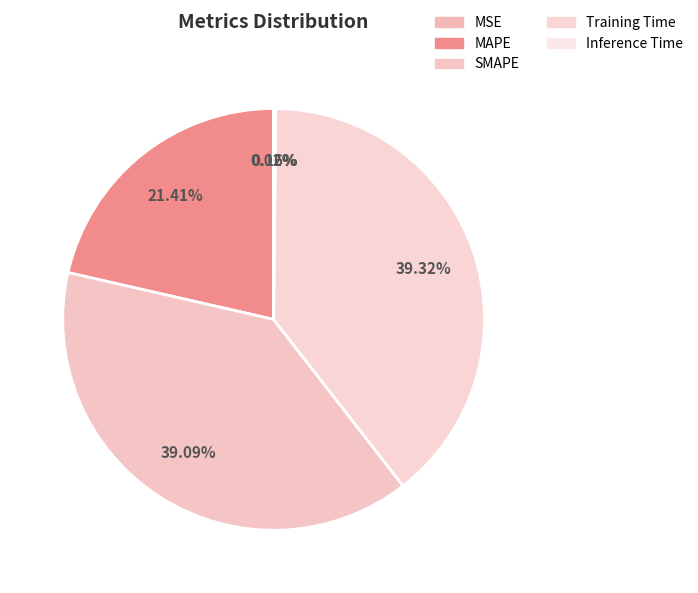

Count the number of slices in the pie.

5